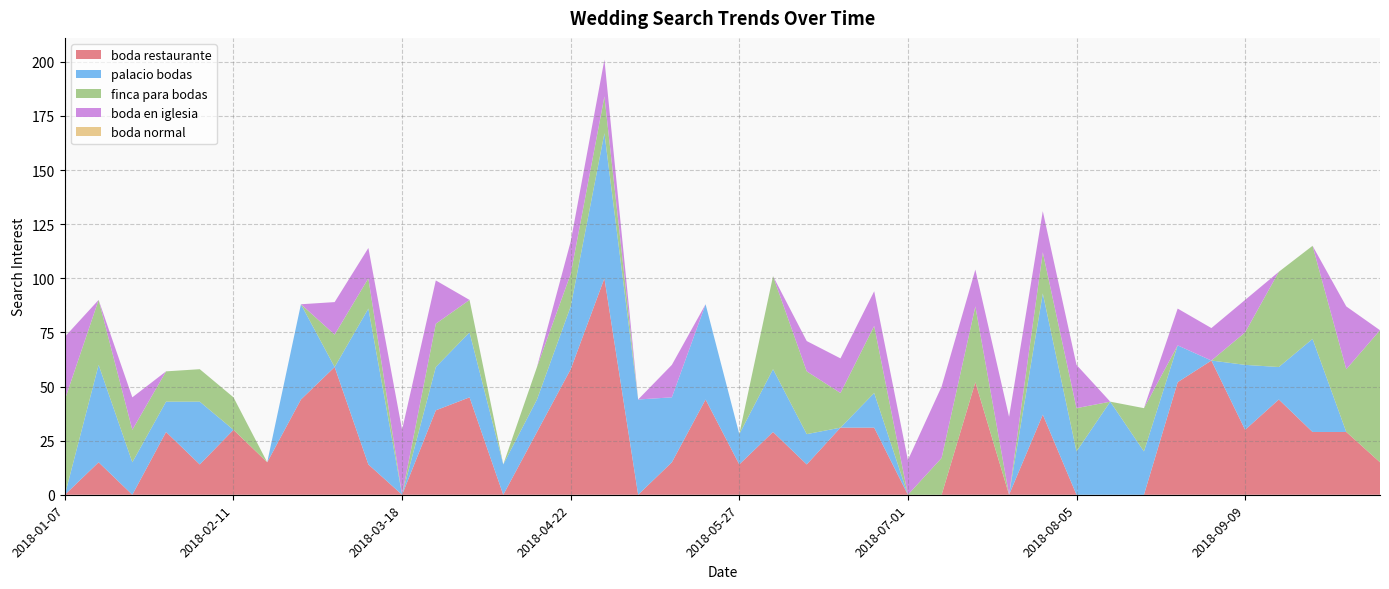

Reading left to right, extract all data points from this chart.

boda restaurante: 0	15	0	29	14	30	15	44	59	14	0	39	45	0	29	58	100	0	15	44	14	29	14	31	31	0	0	52	0	37	0	0	0	52	62	30	44	29	29	15
palacio bodas: 0	45	15	14	29	0	0	44	0	72	0	20	30	14	15	29	67	44	30	44	14	29	14	0	16	0	0	0	0	56	20	43	20	17	0	30	15	43	0	0
finca para bodas: 44	30	15	14	15	15	0	0	15	14	0	20	15	0	15	15	17	0	0	0	0	43	29	16	31	0	17	35	0	19	20	0	20	0	0	15	44	43	29	61
boda en iglesia: 29	0	15	0	0	0	0	0	15	14	30	20	0	0	0	15	17	0	15	0	0	0	14	16	16	16	33	17	36	19	20	0	0	17	15	15	0	0	29	0
boda normal: 0	0	0	0	0	0	0	0	0	0	0	0	0	0	0	0	0	0	0	0	0	0	0	0	0	0	0	0	0	0	0	0	0	0	0	0	0	0	0	0